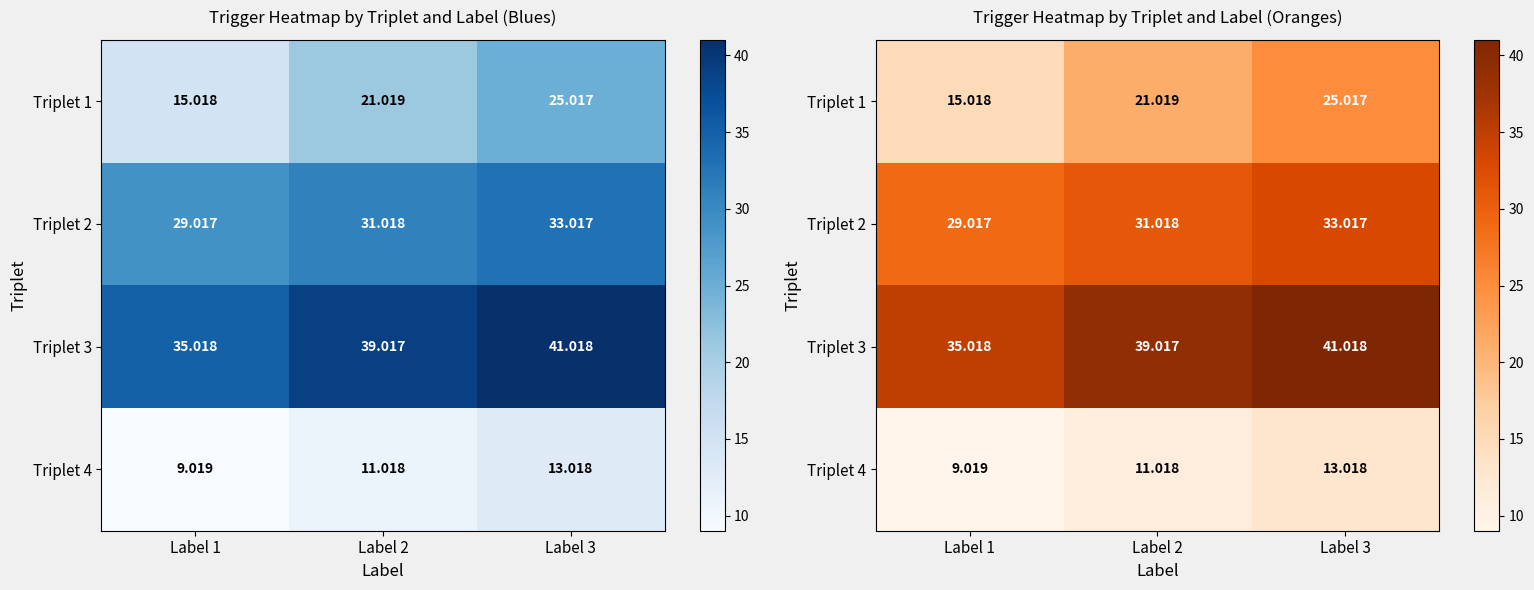

How many values in the Triplet 2 series exceed 31?

2